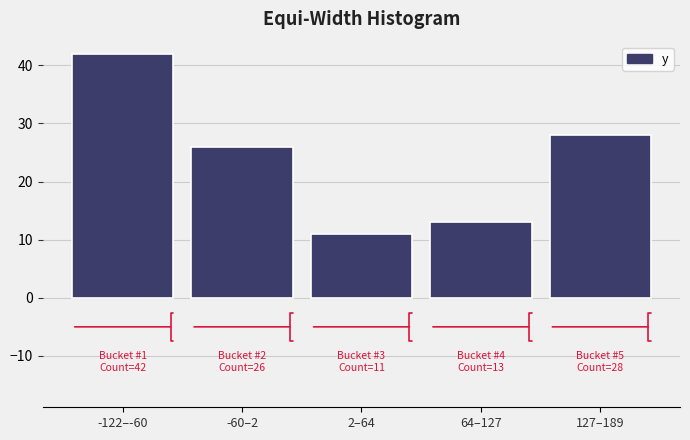

Reading right to left, extract all data points from this chart.

127–189=28	64–127=13	2–64=11	-60–2=26	-122–-60=42